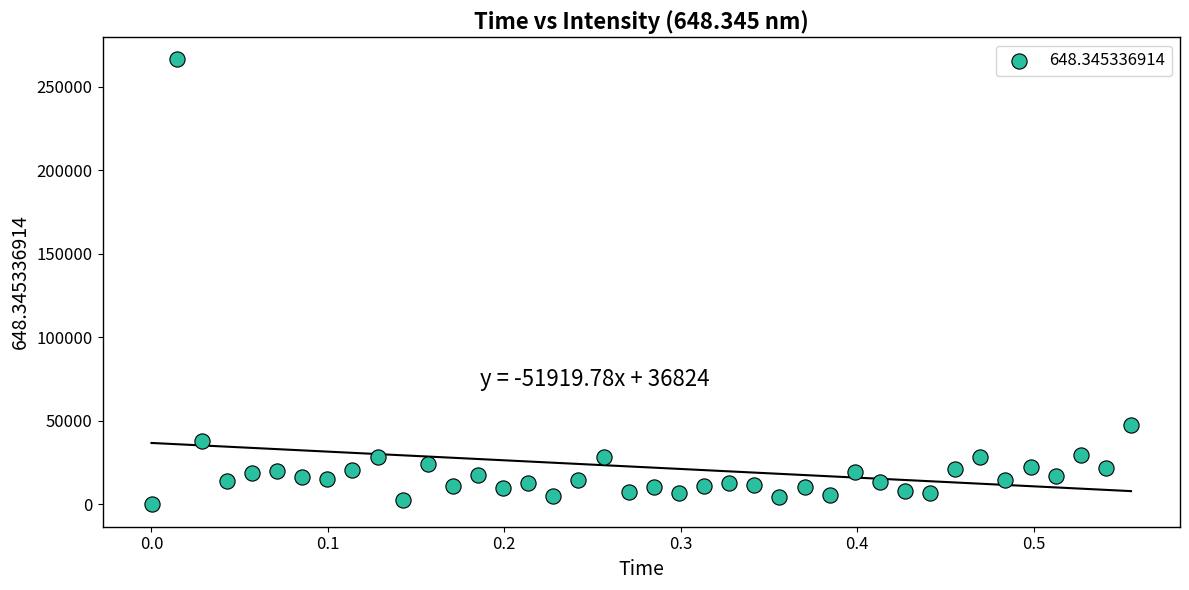

What Y value in the scatter plot is closest to 133189?

47388.7